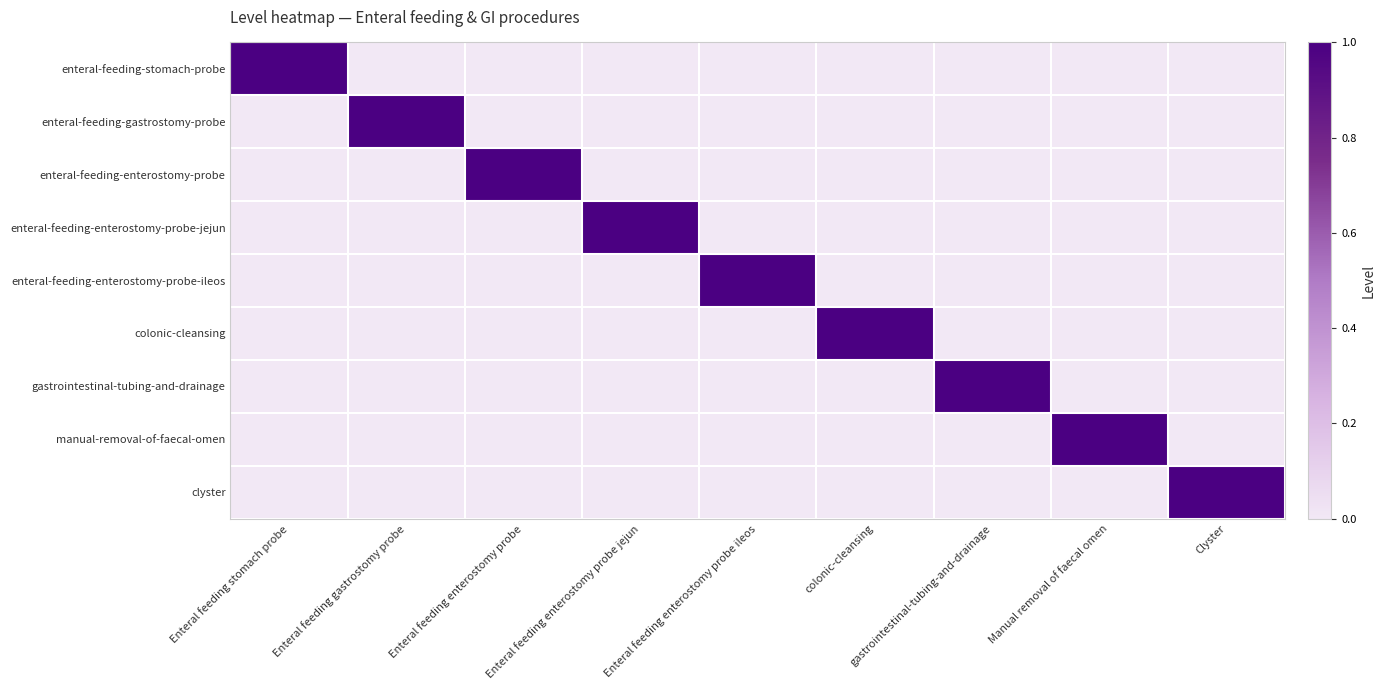

Reading left to right, what are all the values shown in this chart?

enteral-feeding-stomach-probe: Enteral feeding stomach probe=1	Enteral feeding gastrostomy probe=0	Enteral feeding enterostomy probe=0	Enteral feeding enterostomy probe jejun=0	Enteral feeding enterostomy probe ileos=0	colonic-cleansing=0	gastrointestinal-tubing-and-drainage=0	Manual removal of faecal omen=0	Clyster=0
enteral-feeding-gastrostomy-probe: Enteral feeding stomach probe=0	Enteral feeding gastrostomy probe=1	Enteral feeding enterostomy probe=0	Enteral feeding enterostomy probe jejun=0	Enteral feeding enterostomy probe ileos=0	colonic-cleansing=0	gastrointestinal-tubing-and-drainage=0	Manual removal of faecal omen=0	Clyster=0
enteral-feeding-enterostomy-probe: Enteral feeding stomach probe=0	Enteral feeding gastrostomy probe=0	Enteral feeding enterostomy probe=1	Enteral feeding enterostomy probe jejun=0	Enteral feeding enterostomy probe ileos=0	colonic-cleansing=0	gastrointestinal-tubing-and-drainage=0	Manual removal of faecal omen=0	Clyster=0
enteral-feeding-enterostomy-probe-jejun: Enteral feeding stomach probe=0	Enteral feeding gastrostomy probe=0	Enteral feeding enterostomy probe=0	Enteral feeding enterostomy probe jejun=1	Enteral feeding enterostomy probe ileos=0	colonic-cleansing=0	gastrointestinal-tubing-and-drainage=0	Manual removal of faecal omen=0	Clyster=0
enteral-feeding-enterostomy-probe-ileos: Enteral feeding stomach probe=0	Enteral feeding gastrostomy probe=0	Enteral feeding enterostomy probe=0	Enteral feeding enterostomy probe jejun=0	Enteral feeding enterostomy probe ileos=1	colonic-cleansing=0	gastrointestinal-tubing-and-drainage=0	Manual removal of faecal omen=0	Clyster=0
colonic-cleansing: Enteral feeding stomach probe=0	Enteral feeding gastrostomy probe=0	Enteral feeding enterostomy probe=0	Enteral feeding enterostomy probe jejun=0	Enteral feeding enterostomy probe ileos=0	colonic-cleansing=1	gastrointestinal-tubing-and-drainage=0	Manual removal of faecal omen=0	Clyster=0
gastrointestinal-tubing-and-drainage: Enteral feeding stomach probe=0	Enteral feeding gastrostomy probe=0	Enteral feeding enterostomy probe=0	Enteral feeding enterostomy probe jejun=0	Enteral feeding enterostomy probe ileos=0	colonic-cleansing=0	gastrointestinal-tubing-and-drainage=1	Manual removal of faecal omen=0	Clyster=0
manual-removal-of-faecal-omen: Enteral feeding stomach probe=0	Enteral feeding gastrostomy probe=0	Enteral feeding enterostomy probe=0	Enteral feeding enterostomy probe jejun=0	Enteral feeding enterostomy probe ileos=0	colonic-cleansing=0	gastrointestinal-tubing-and-drainage=0	Manual removal of faecal omen=1	Clyster=0
clyster: Enteral feeding stomach probe=0	Enteral feeding gastrostomy probe=0	Enteral feeding enterostomy probe=0	Enteral feeding enterostomy probe jejun=0	Enteral feeding enterostomy probe ileos=0	colonic-cleansing=0	gastrointestinal-tubing-and-drainage=0	Manual removal of faecal omen=0	Clyster=1